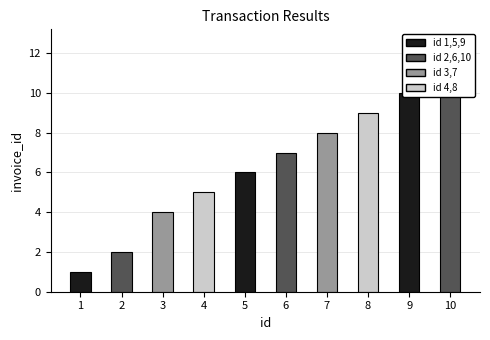

How many values are between 4 and 9?

6